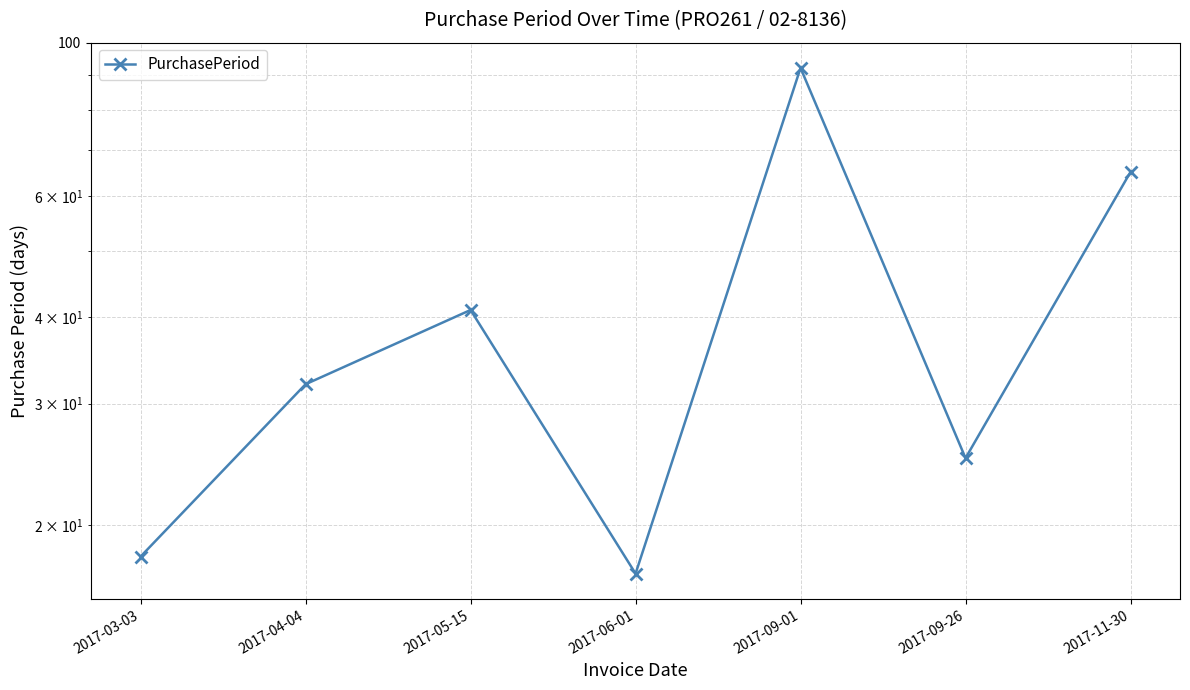

Rank the categories by value from highest to lowest.

2017-09-01, 2017-11-30, 2017-05-15, 2017-04-04, 2017-09-26, 2017-03-03, 2017-06-01